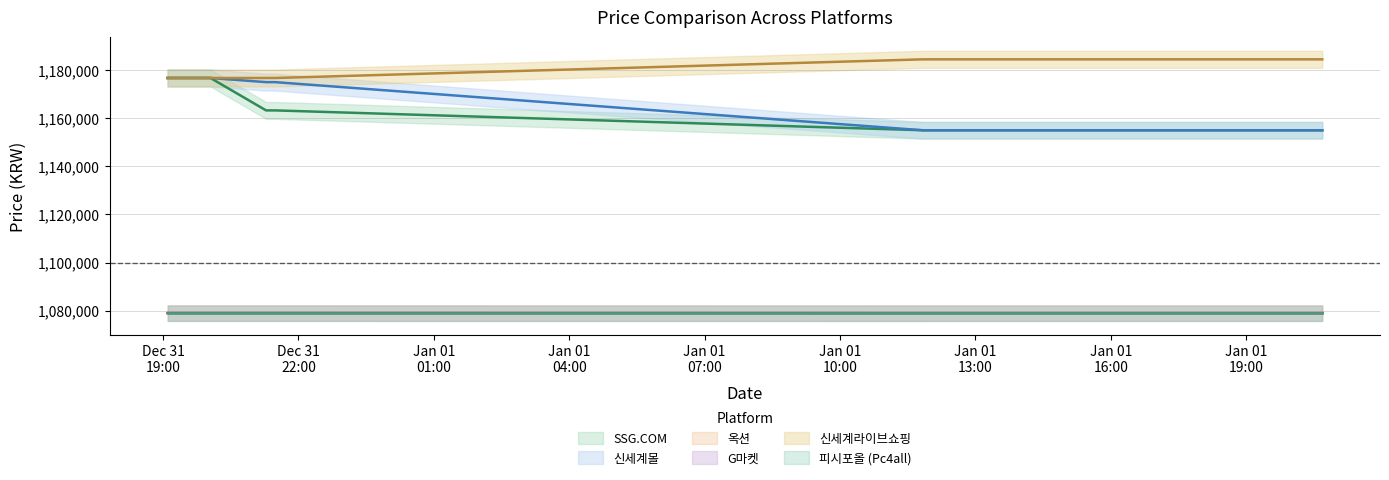

Reading right to left, extract all data points from this chart.

SSG.COM: 2025-01-01 20:41=1154983	2025-01-01 20:32=1154983	2025-01-01 20:24=1154983	2025-01-01 20:14=1154983	2025-01-01 20:04=1154983	2025-01-01 19:54=1154983	2025-01-01 19:45=1154983	2025-01-01 19:37=1154983	2025-01-01 19:28=1154983	2025-01-01 19:15=1154983	2025-01-01 19:12=1154983	2025-01-01 19:02=1154983	2025-01-01 18:53=1154983	2025-01-01 18:44=1154983	2025-01-01 18:37=1154983	2025-01-01 18:28=1154983	2025-01-01 18:17=1154983	2025-01-01 18:04=1154983	2025-01-01 17:57=1154983	2025-01-01 17:46=1154983	2025-01-01 17:43=1154983	2025-01-01 17:36=1154983	2025-01-01 17:30=1154983	2025-01-01 17:10=1154983	2025-01-01 17:01=1154983	2025-01-01 16:58=1154983	2025-01-01 16:54=1154983	2025-01-01 15:32=1154983	2025-01-01 15:31=1154983	2025-01-01 15:28=1154983	2025-01-01 15:11=1154983	2025-01-01 11:50=1154983	2024-12-31 21:29=1163234	2024-12-31 21:17=1163234	2024-12-31 20:03=1176710	2024-12-31 19:49=1176710	2024-12-31 19:37=1176710	2024-12-31 19:21=1176710	2024-12-31 19:11=1176710	2024-12-31 19:06=1176710
신세계몰: 2025-01-01 20:41=1154983	2025-01-01 20:32=1154983	2025-01-01 20:24=1154983	2025-01-01 20:14=1154983	2025-01-01 20:04=1154983	2025-01-01 19:54=1154983	2025-01-01 19:45=1154983	2025-01-01 19:37=1154983	2025-01-01 19:28=1154983	2025-01-01 19:15=1154983	2025-01-01 19:12=1154983	2025-01-01 19:02=1154983	2025-01-01 18:53=1154983	2025-01-01 18:44=1154983	2025-01-01 18:37=1154983	2025-01-01 18:28=1154983	2025-01-01 18:17=1154983	2025-01-01 18:04=1154983	2025-01-01 17:57=1154983	2025-01-01 17:46=1154983	2025-01-01 17:43=1154983	2025-01-01 17:36=1154983	2025-01-01 17:30=1154983	2025-01-01 17:10=1154983	2025-01-01 17:01=1154983	2025-01-01 16:58=1154983	2025-01-01 16:54=1154983	2025-01-01 15:32=1154983	2025-01-01 15:31=1154983	2025-01-01 15:28=1154983	2025-01-01 15:11=1154983	2025-01-01 11:50=1154983	2024-12-31 21:29=1174983	2024-12-31 21:17=1174983	2024-12-31 20:03=1176710	2024-12-31 19:49=1176710	2024-12-31 19:37=1176710	2024-12-31 19:21=1176710	2024-12-31 19:11=1176710	2024-12-31 19:06=1176710
옥션: 2025-01-01 20:41=1078970	2025-01-01 20:32=1078970	2025-01-01 20:24=1078970	2025-01-01 20:14=1078970	2025-01-01 20:04=1078970	2025-01-01 19:54=1078970	2025-01-01 19:45=1078970	2025-01-01 19:37=1078970	2025-01-01 19:28=1078970	2025-01-01 19:15=1078970	2025-01-01 19:12=1078970	2025-01-01 19:02=1078970	2025-01-01 18:53=1078970	2025-01-01 18:44=1078970	2025-01-01 18:37=1078970	2025-01-01 18:28=1078970	2025-01-01 18:17=1078970	2025-01-01 18:04=1078970	2025-01-01 17:57=1078970	2025-01-01 17:46=1078970	2025-01-01 17:43=1078970	2025-01-01 17:36=1078970	2025-01-01 17:30=1078970	2025-01-01 17:10=1078970	2025-01-01 17:01=1078970	2025-01-01 16:58=1078970	2025-01-01 16:54=1078970	2025-01-01 15:32=1078970	2025-01-01 15:31=1078970	2025-01-01 15:28=1078970	2025-01-01 15:11=1078970	2025-01-01 11:50=1078970	2024-12-31 21:29=1078990	2024-12-31 21:17=1078990	2024-12-31 20:03=1078990	2024-12-31 19:49=1078990	2024-12-31 19:37=1078990	2024-12-31 19:21=1078990	2024-12-31 19:11=1078990	2024-12-31 19:06=1078990
G마켓: 2025-01-01 20:41=1078970	2025-01-01 20:32=1078970	2025-01-01 20:24=1078970	2025-01-01 20:14=1078970	2025-01-01 20:04=1078970	2025-01-01 19:54=1078970	2025-01-01 19:45=1078970	2025-01-01 19:37=1078970	2025-01-01 19:28=1078970	2025-01-01 19:15=1078970	2025-01-01 19:12=1078970	2025-01-01 19:02=1078970	2025-01-01 18:53=1078970	2025-01-01 18:44=1078970	2025-01-01 18:37=1078970	2025-01-01 18:28=1078970	2025-01-01 18:17=1078970	2025-01-01 18:04=1078970	2025-01-01 17:57=1078970	2025-01-01 17:46=1078970	2025-01-01 17:43=1078970	2025-01-01 17:36=1078970	2025-01-01 17:30=1078970	2025-01-01 17:10=1078970	2025-01-01 17:01=1078970	2025-01-01 16:58=1078970	2025-01-01 16:54=1078970	2025-01-01 15:32=1078970	2025-01-01 15:31=1078970	2025-01-01 15:28=1078970	2025-01-01 15:11=1078970	2025-01-01 11:50=1078970	2024-12-31 21:29=1078990	2024-12-31 21:17=1078990	2024-12-31 20:03=1078990	2024-12-31 19:49=1078990	2024-12-31 19:37=1078990	2024-12-31 19:21=1078990	2024-12-31 19:11=1078990	2024-12-31 19:06=1078990
신세계라이브쇼핑: 2025-01-01 20:41=1184460	2025-01-01 20:32=1184460	2025-01-01 20:24=1184460	2025-01-01 20:14=1184460	2025-01-01 20:04=1184460	2025-01-01 19:54=1184460	2025-01-01 19:45=1184460	2025-01-01 19:37=1184460	2025-01-01 19:28=1184460	2025-01-01 19:15=1184460	2025-01-01 19:12=1184460	2025-01-01 19:02=1184460	2025-01-01 18:53=1184460	2025-01-01 18:44=1184460	2025-01-01 18:37=1184460	2025-01-01 18:28=1184460	2025-01-01 18:17=1184460	2025-01-01 18:04=1184460	2025-01-01 17:57=1184460	2025-01-01 17:46=1184460	2025-01-01 17:43=1184460	2025-01-01 17:36=1184460	2025-01-01 17:30=1184460	2025-01-01 17:10=1184460	2025-01-01 17:01=1184460	2025-01-01 16:58=1184460	2025-01-01 16:54=1184460	2025-01-01 15:32=1184460	2025-01-01 15:31=1184460	2025-01-01 15:28=1184460	2025-01-01 15:11=1184460	2025-01-01 11:50=1184460	2024-12-31 21:29=1176710	2024-12-31 21:17=1176710	2024-12-31 20:03=1176710	2024-12-31 19:49=1176710	2024-12-31 19:37=1176710	2024-12-31 19:21=1176710	2024-12-31 19:11=1176710	2024-12-31 19:06=1176710